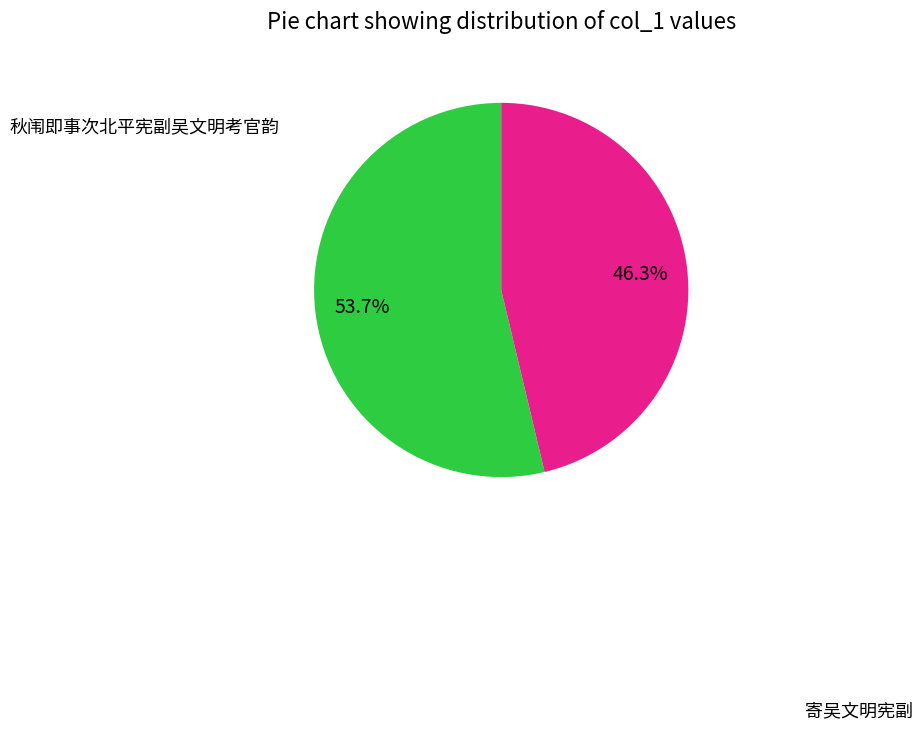

How many slices are in this pie chart?

2